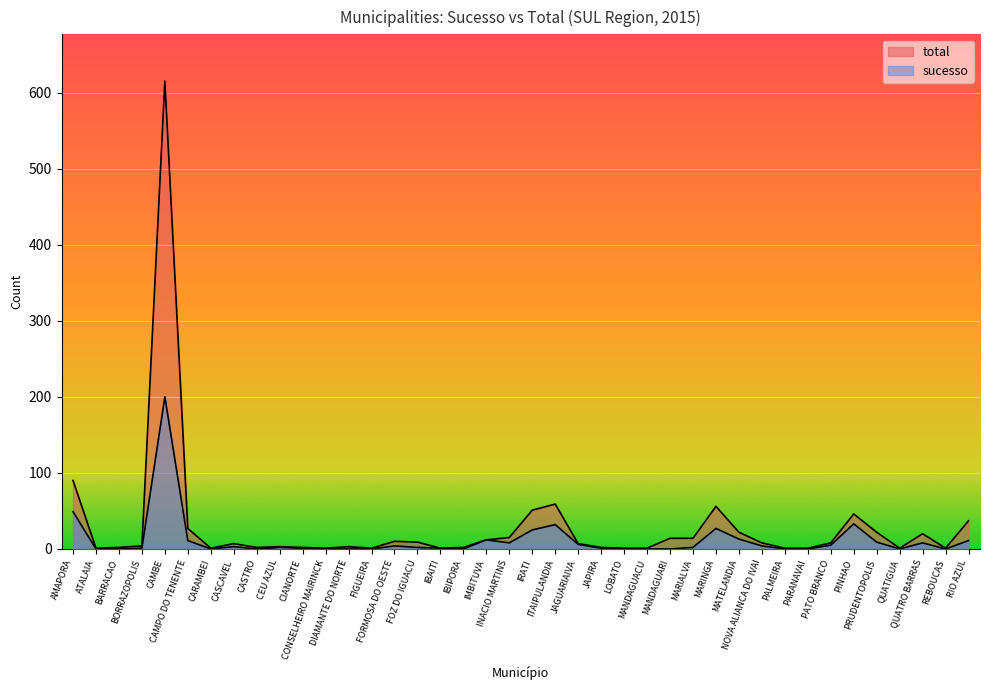

At which label is total closest to 308?

AMAPORA